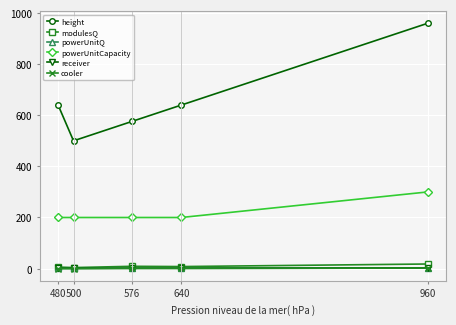

Which series has the largest range (max minus min)?

height